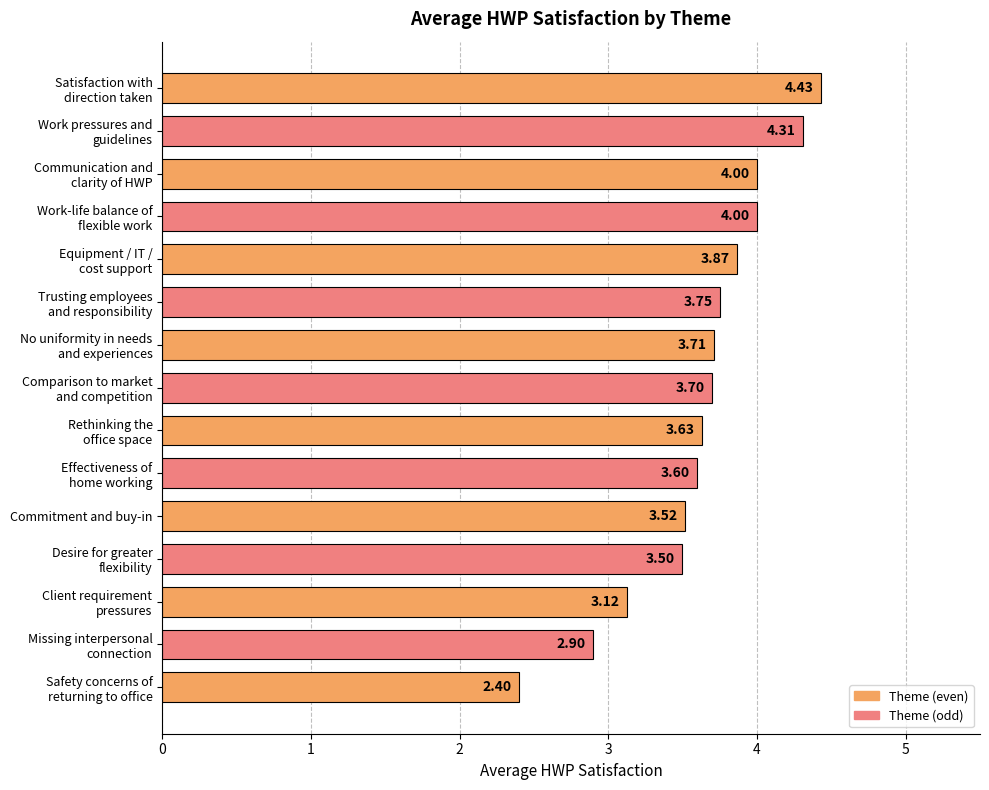

What is the average value?

3.6